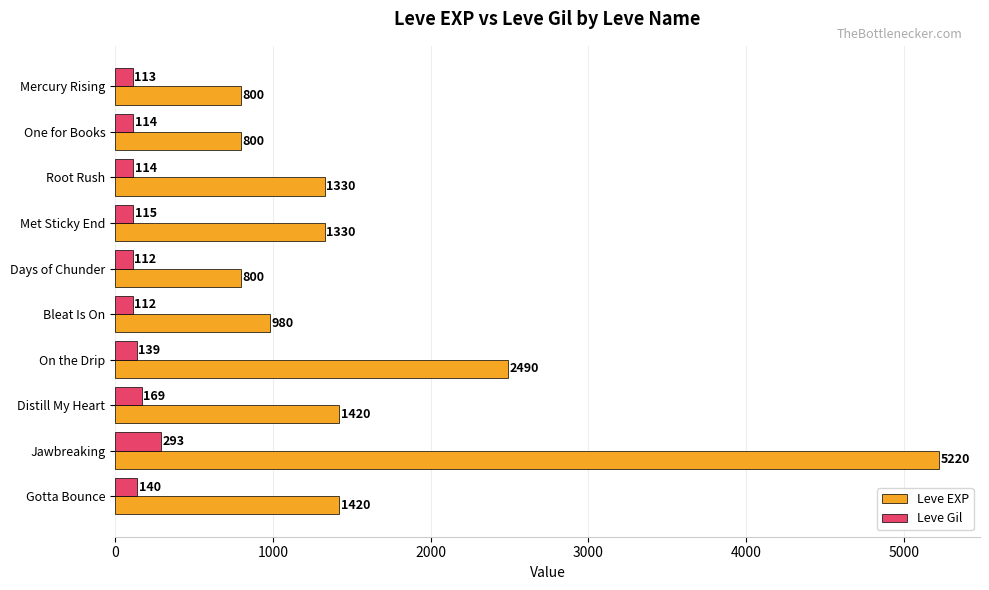

What is the difference between the Leve EXP values at On the Drip and Bleat Is On?

1510